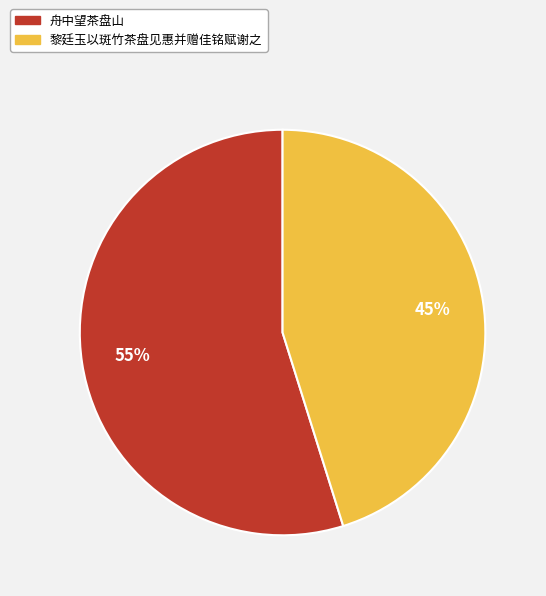

Rank the categories by value from highest to lowest.

舟中望茶盘山, 黎廷玉以斑竹茶盘见惠并赠佳铭赋谢之